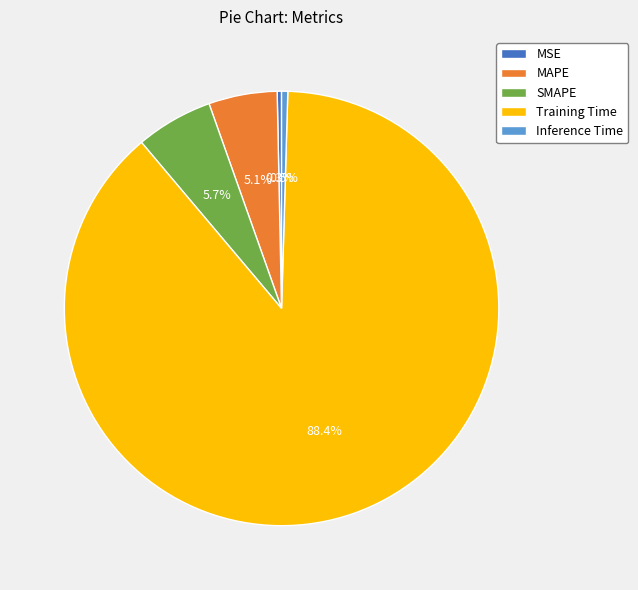

Do Training Time and MAPE together represent more than half of the pie?

Yes